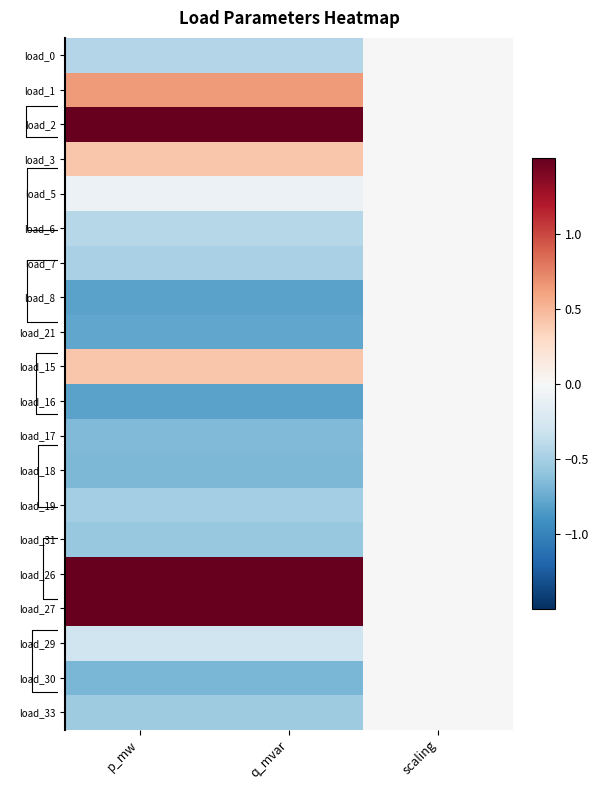

Is the value of load_29 at q_mvar greater than the value of load_18 at q_mvar?

Yes